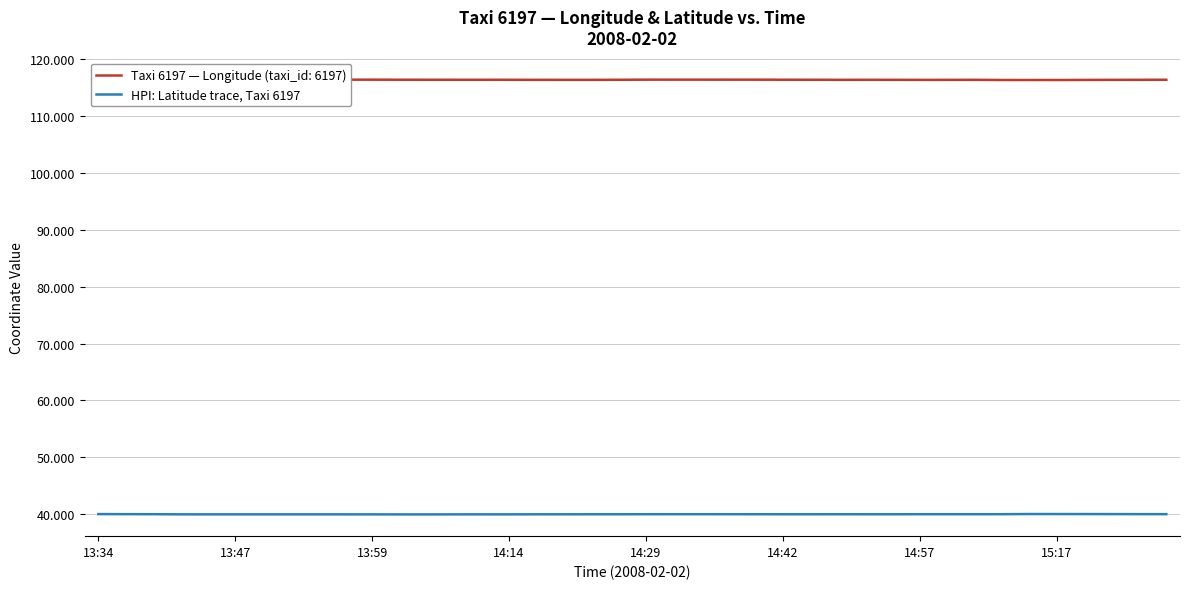

At which category does the data reach its first local peak?

15:17